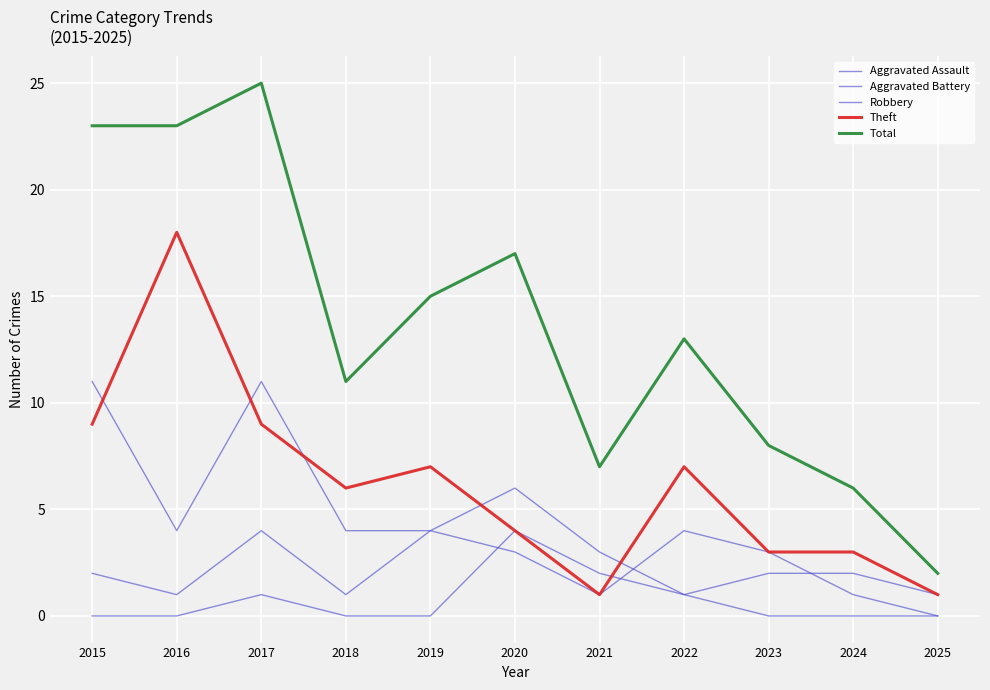

How many intersections are there between Theft and Robbery?

5